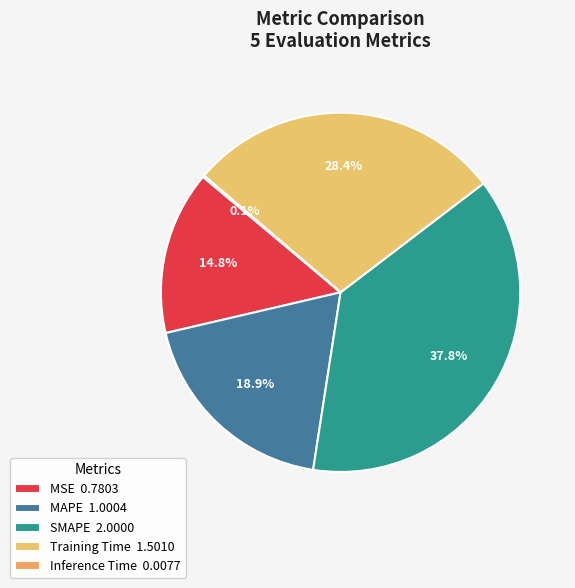

To the nearest percent, what portion does SMAPE represent?

38%